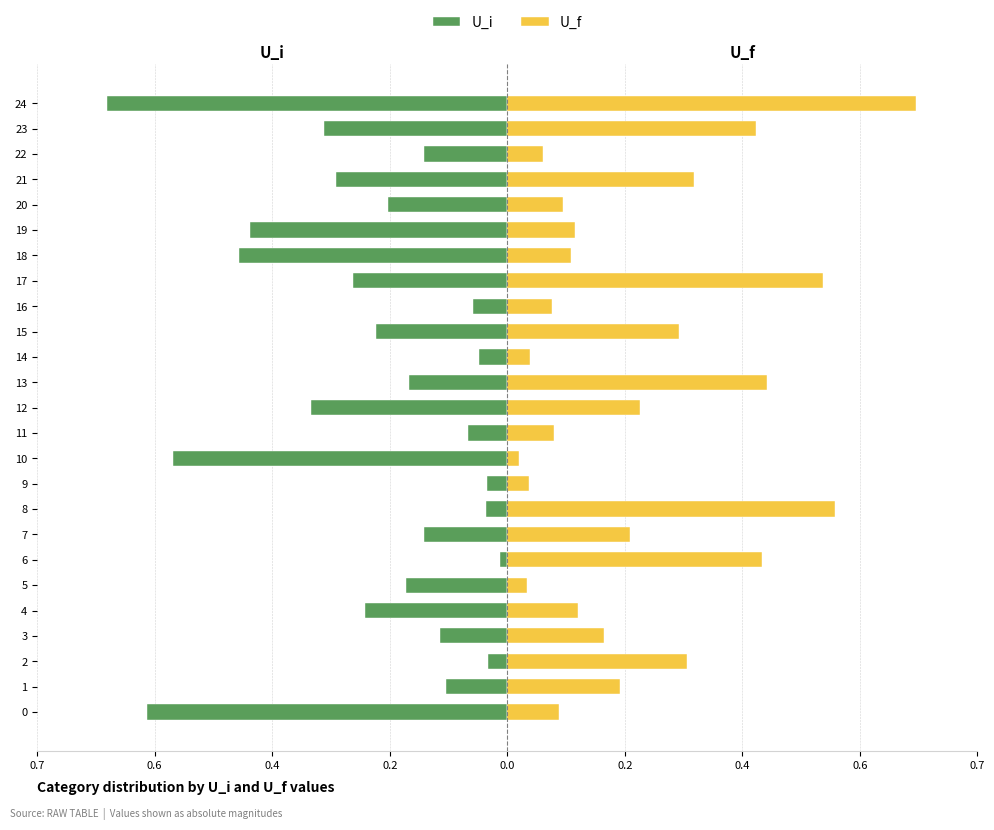

What is the difference between the second highest and second lowest values in the U_f series?

0.5